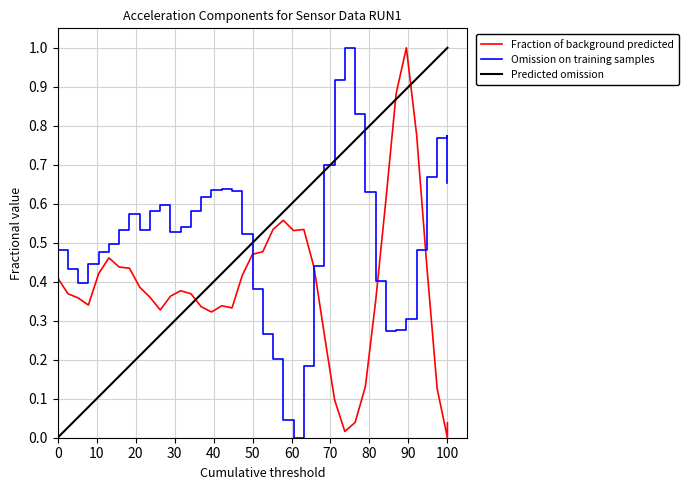

Reading left to right, what are all the values shown in this chart?

Fraction of background predicted: 0.4	0.4	0.4	0.3	0.4	0.5	0.4	0.4	0.4	0.4	0.3	0.4	0.4	0.4	0.3	0.3	0.3	0.3	0.4	0.5	0.5	0.5	0.6	0.5	0.5	0.4	0.3	0.1	0.0	0.0	0.1	0.3	0.6	0.9	1.0	0.8	0.4	0.1	0.0	0.0
Omission on training samples: 0.5	0.4	0.4	0.4	0.5	0.5	0.5	0.6	0.5	0.6	0.6	0.5	0.5	0.6	0.6	0.6	0.6	0.6	0.5	0.4	0.3	0.2	0.0	0.0	0.2	0.4	0.7	0.9	1.0	0.8	0.6	0.4	0.3	0.3	0.3	0.5	0.7	0.8	0.8	0.7
Predicted omission: 0.0	0.0	0.1	0.1	0.1	0.1	0.2	0.2	0.2	0.2	0.3	0.3	0.3	0.3	0.4	0.4	0.4	0.4	0.5	0.5	0.5	0.5	0.6	0.6	0.6	0.6	0.7	0.7	0.7	0.7	0.8	0.8	0.8	0.8	0.9	0.9	0.9	0.9	1.0	1.0